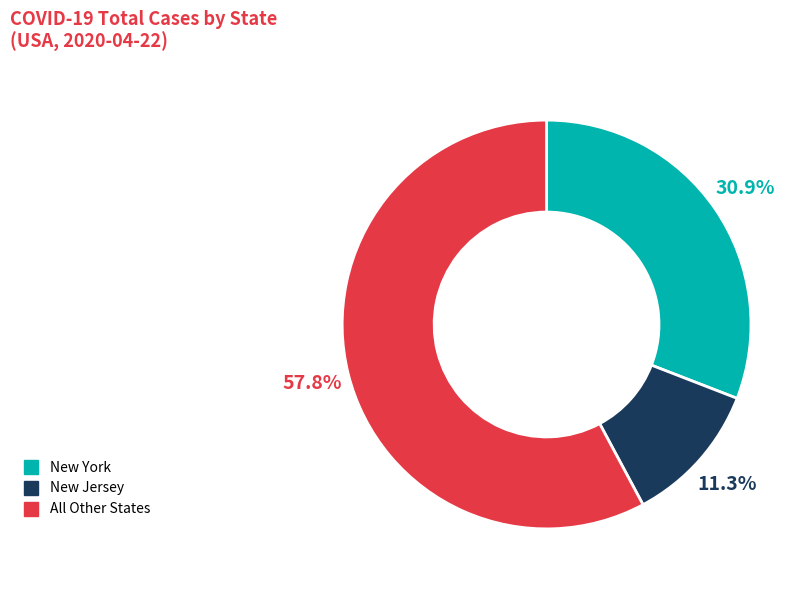

How many segments does this pie chart have?

3